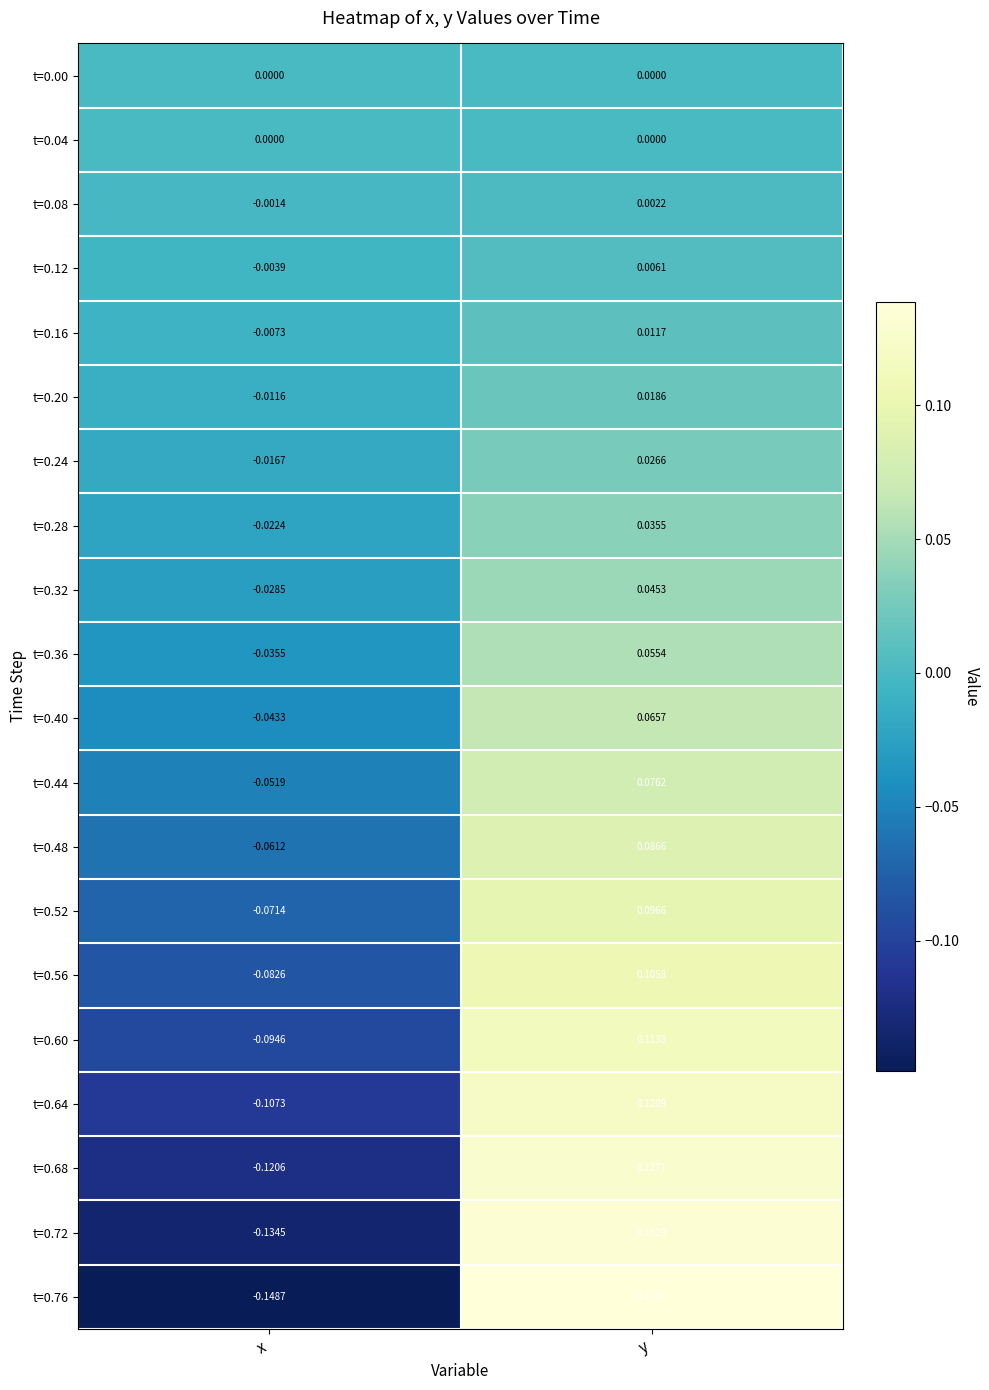

Which category has the lowest value in the t=0.48 series?

x